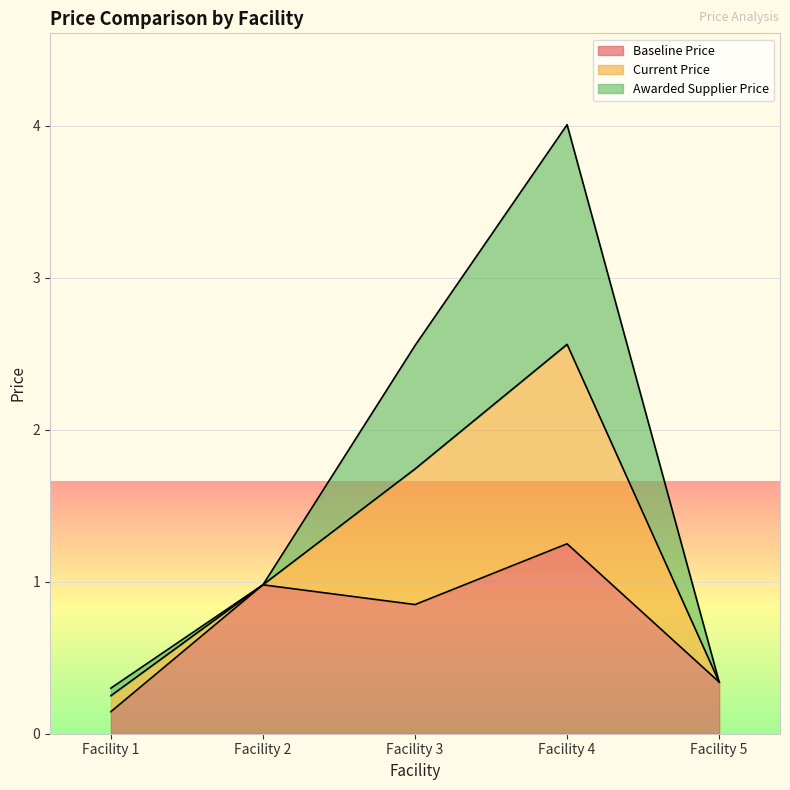

In Baseline Price, how many points are higher than both neighbors (excluding endpoints)?

2